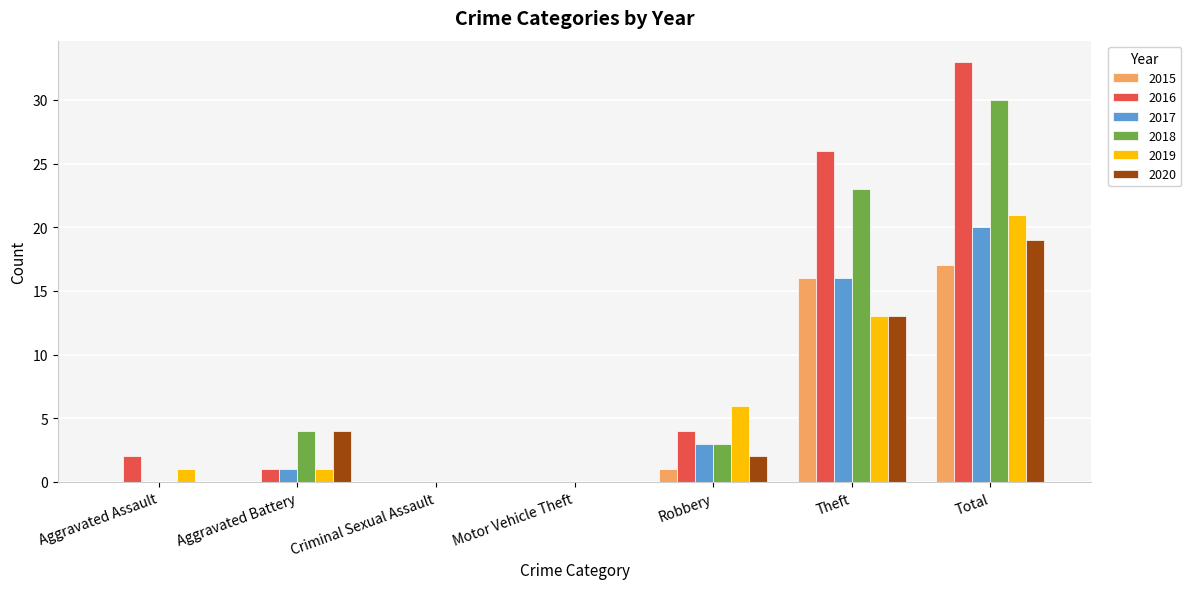

What is the sum of all 2018 values?

60